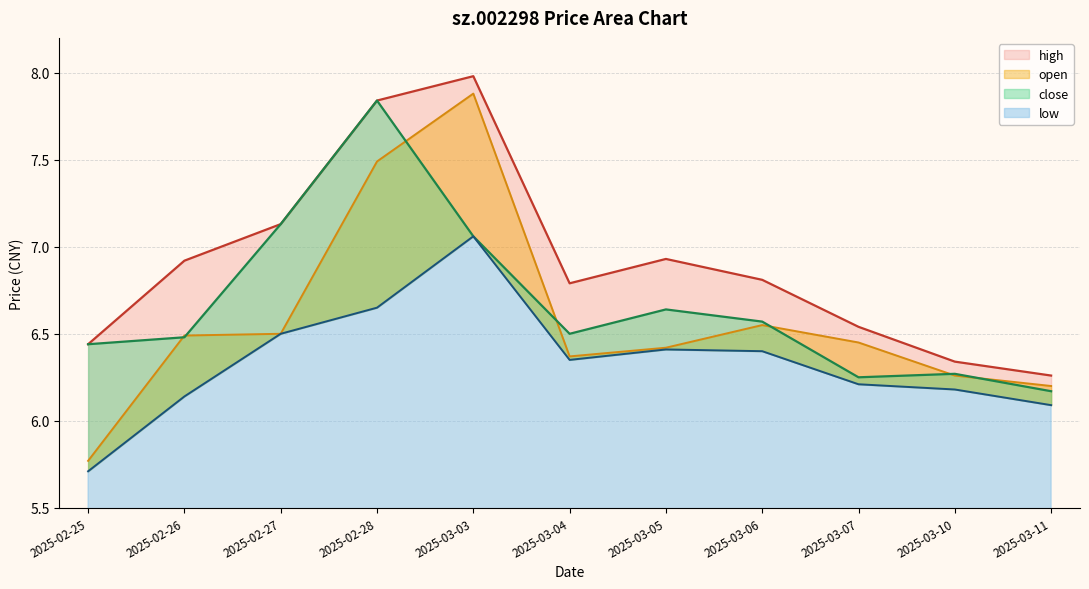

True or false: open and high intersect in this chart.

False